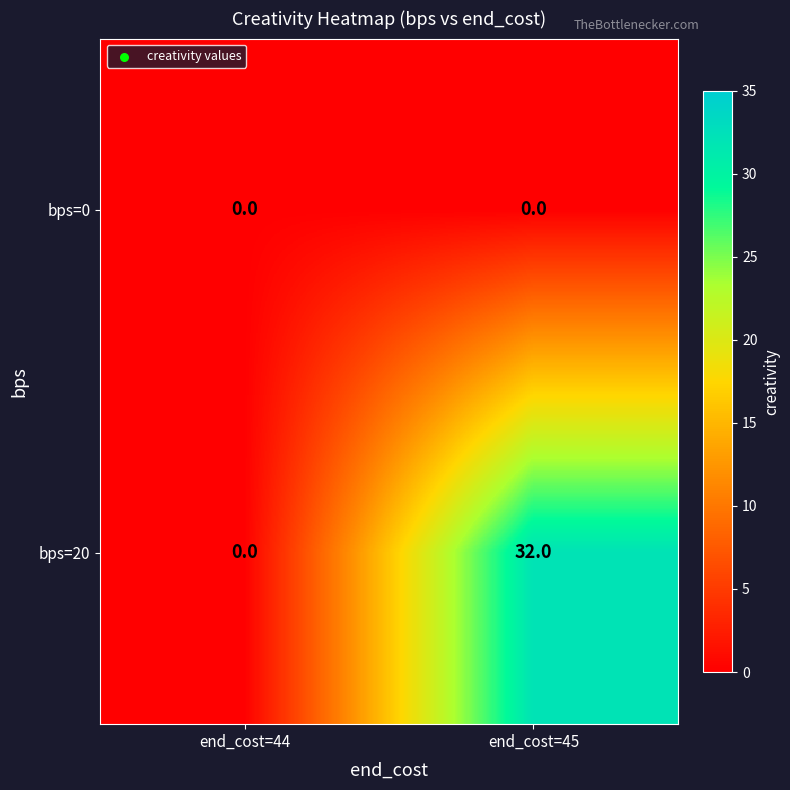

Which category has the highest value in the bps=20 series?

end_cost=45